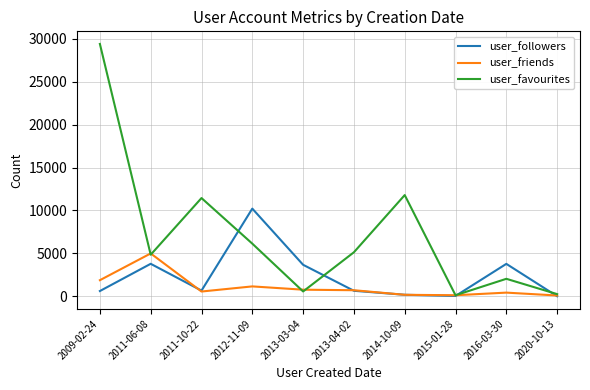

The value of user_friends at 2013-03-04 is 780. True or false?

True